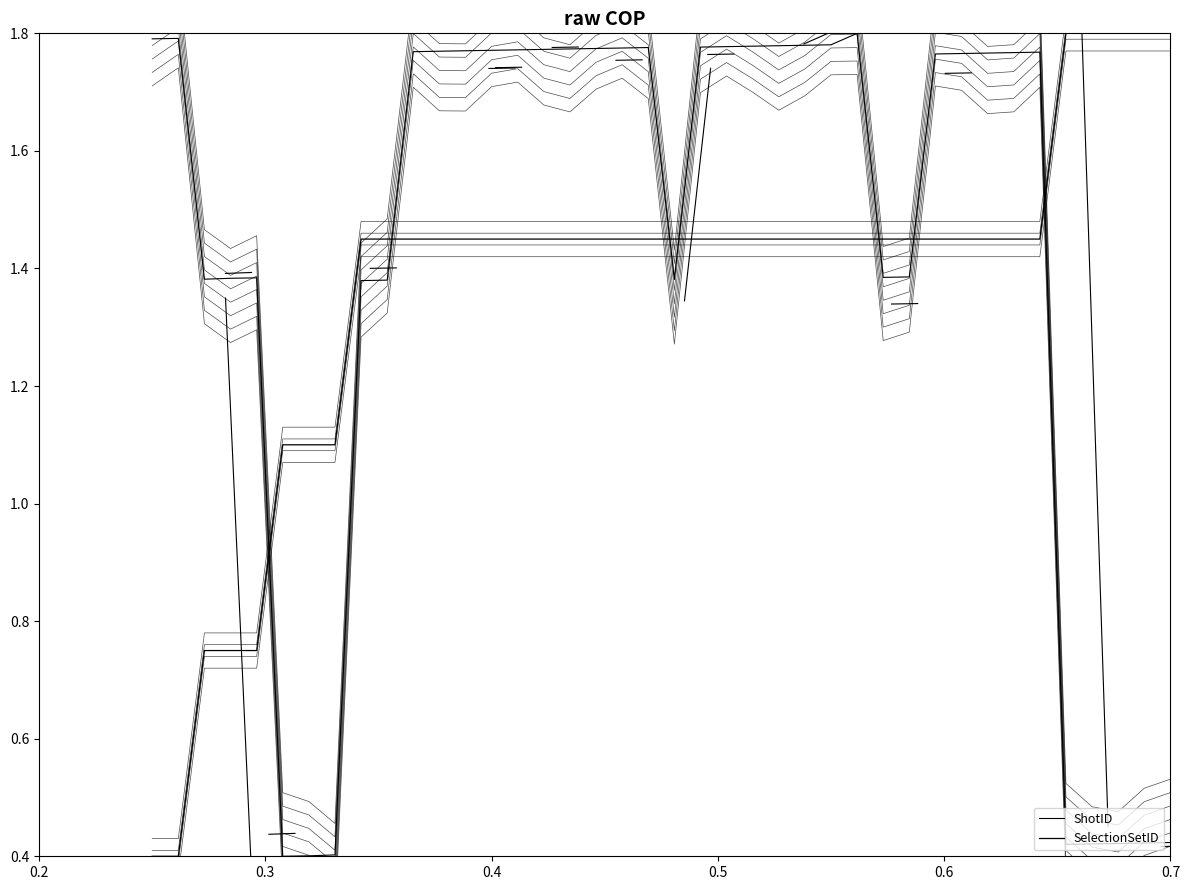

Is it true that SelectionSetID equals 2.6 at 14?

False